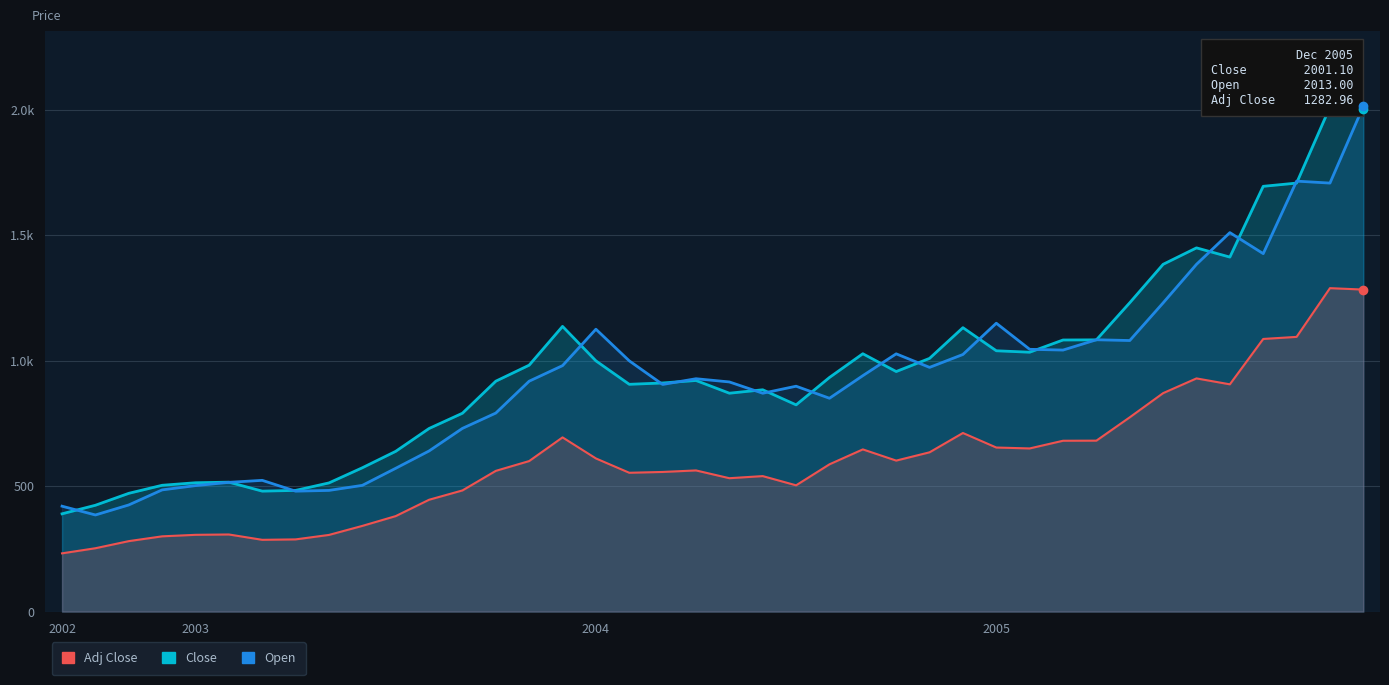

True or false: Adj Close and Close intersect in this chart.

False